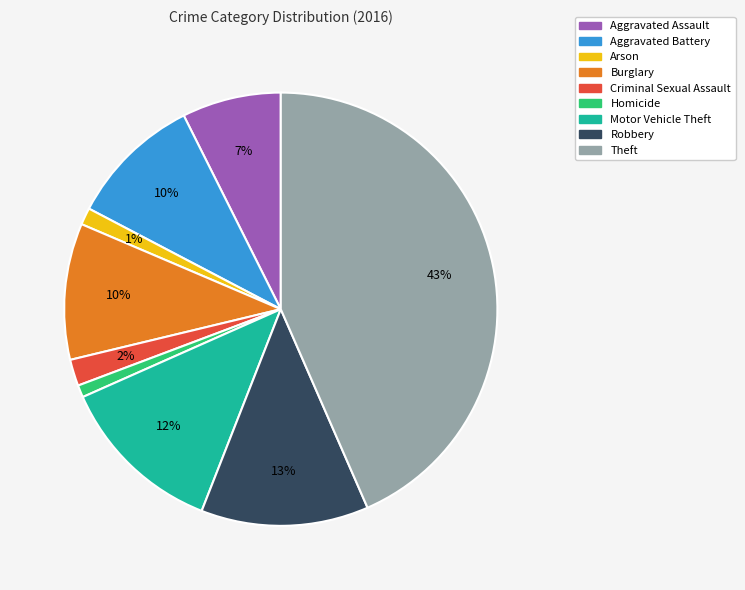

To the nearest percent, what is the combined percentage of Homicide and Motor Vehicle Theft?

13%